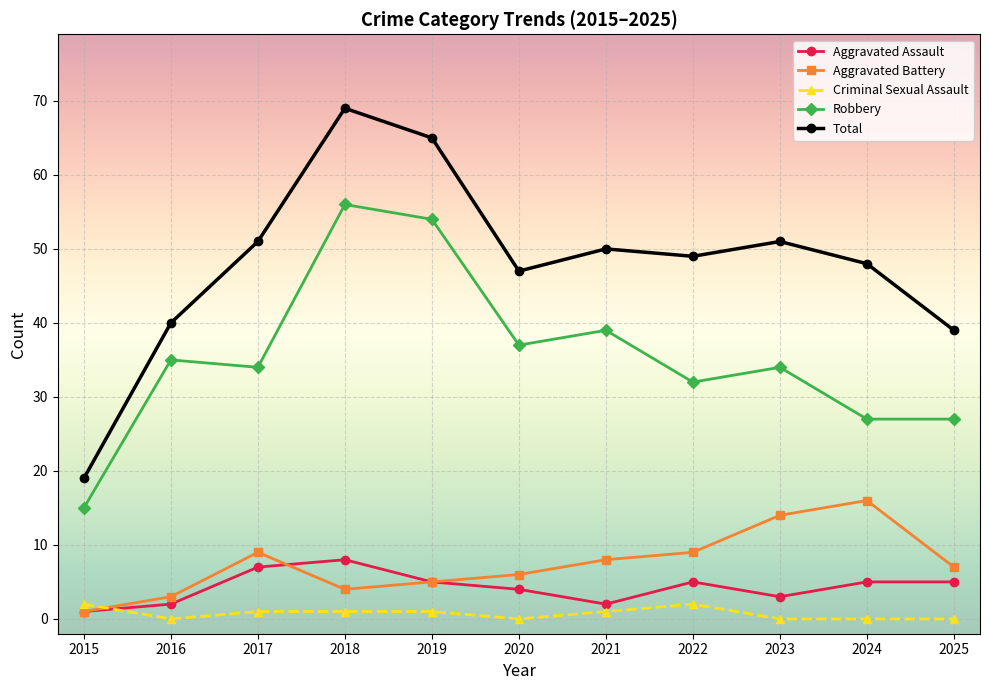

How many interior local peaks does the Robbery series have?

4